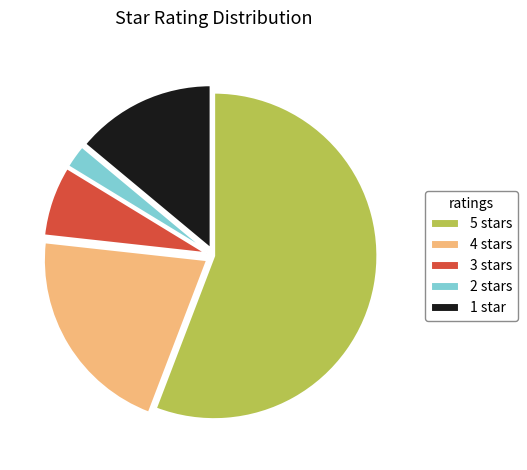

The 2 stars slice represents 2% of the pie. True or false?

True